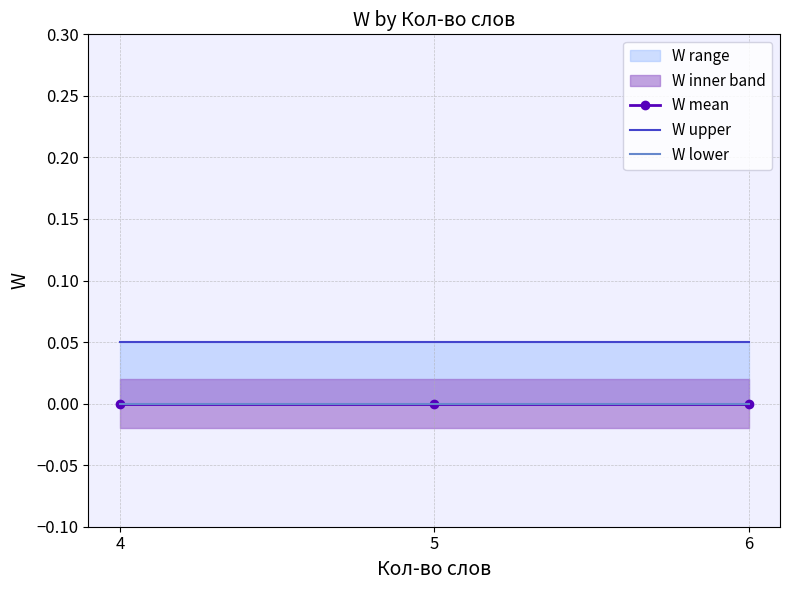

Is the value of W lower at 5 greater than the value of W mean at 6?

No